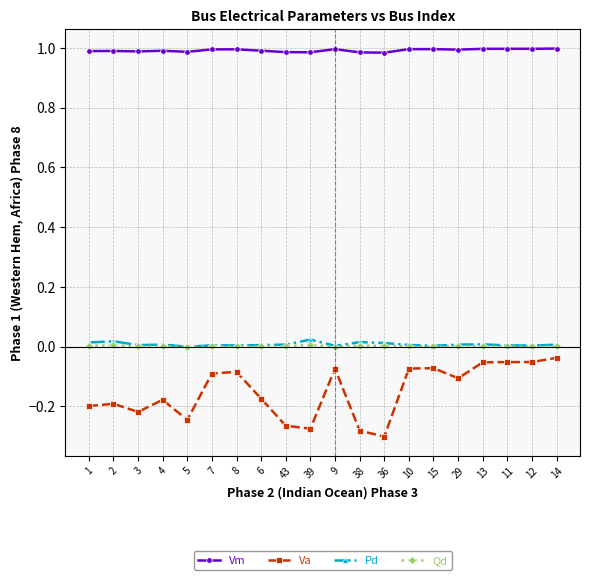

The Vm series shows 1.0 at 11. True or false?

True